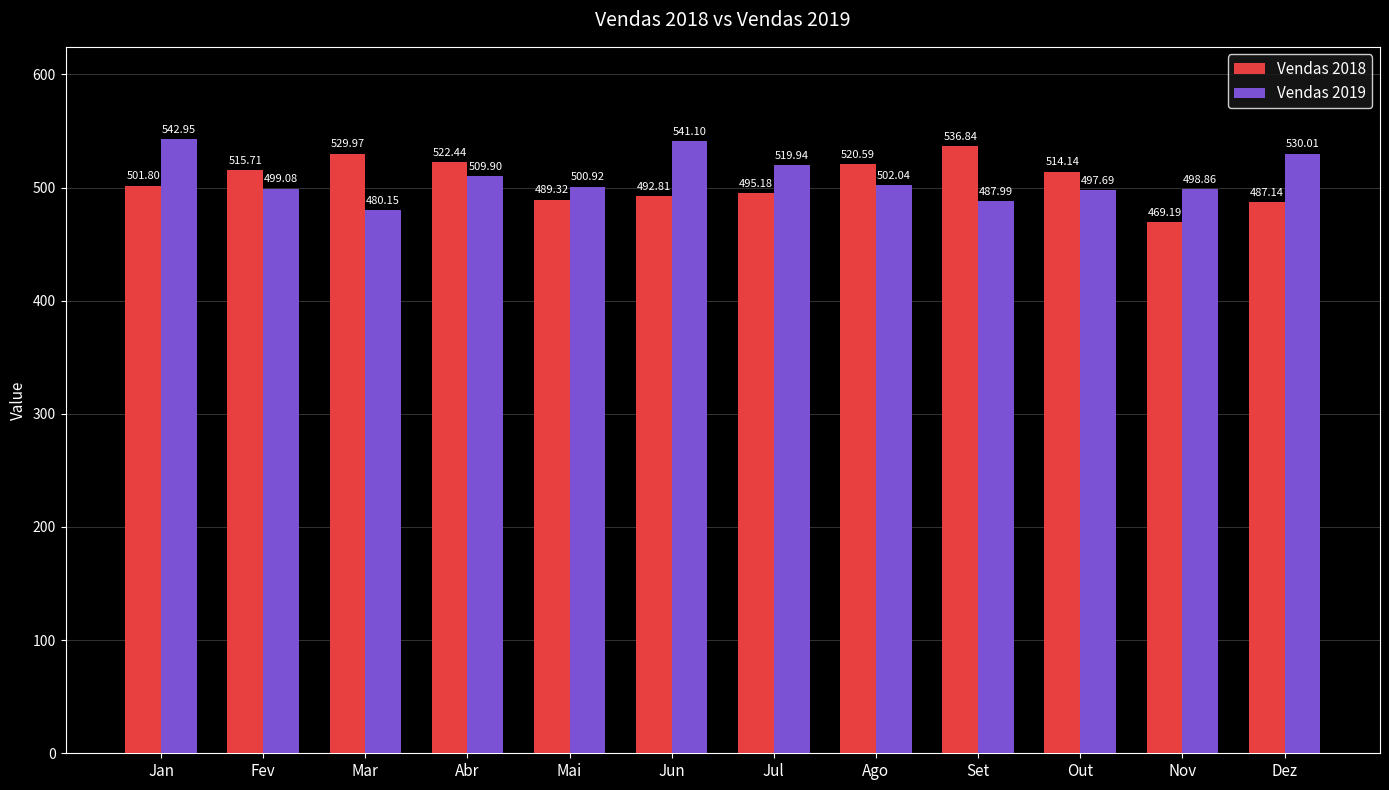

Which category has the lowest value across all series?

Nov